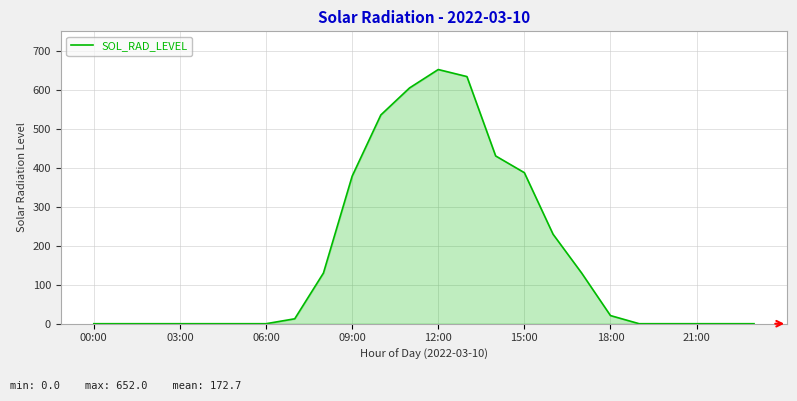

What is the difference between the maximum and second lowest values?

652.0